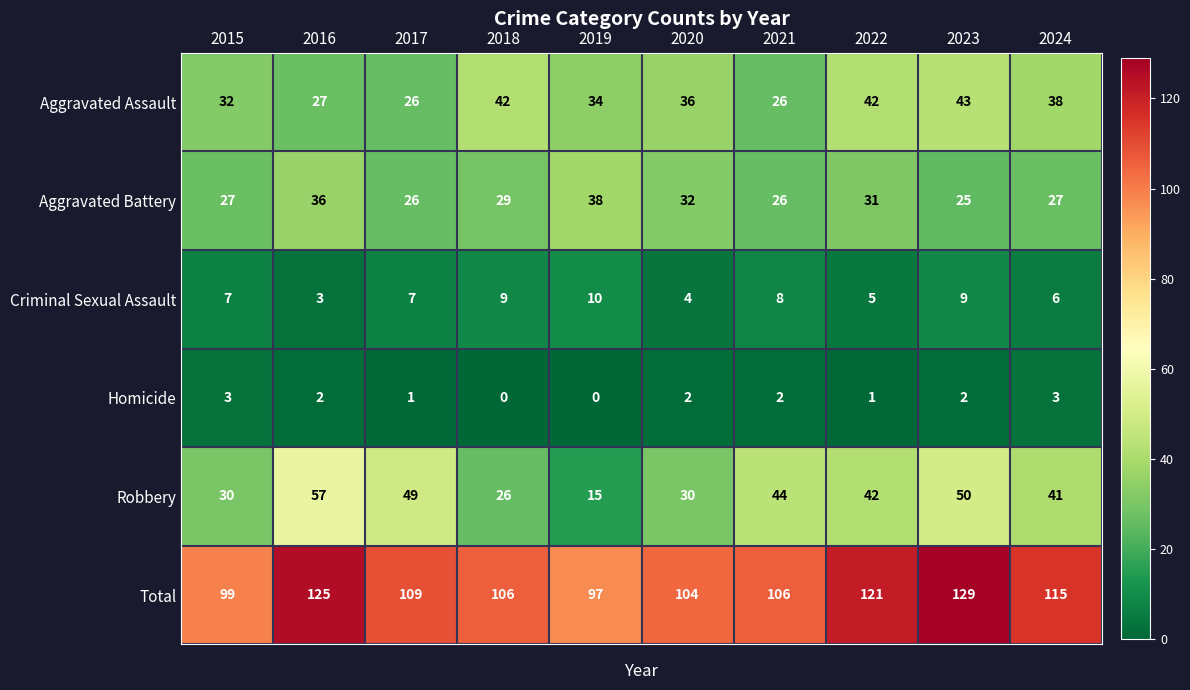

Which series has the largest total across all categories?

Total